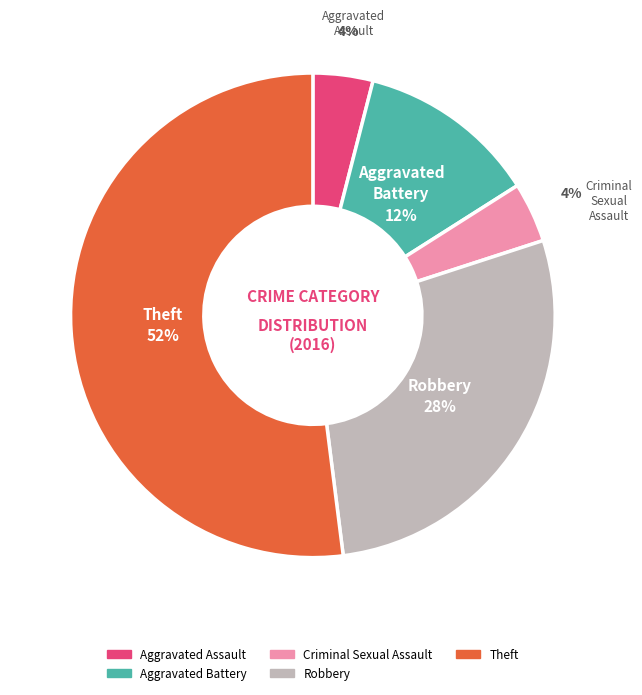

Combined, do Aggravated Battery and Robbery account for over 50%?

No